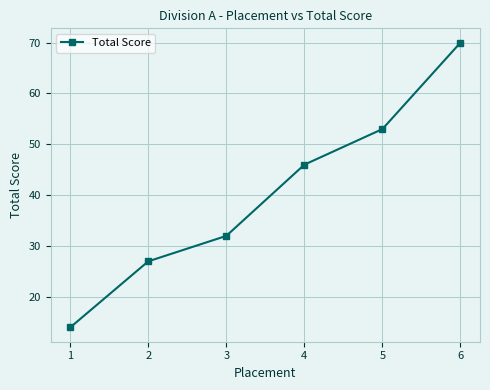

List the labels in order of value, largest first.

6, 5, 4, 3, 2, 1